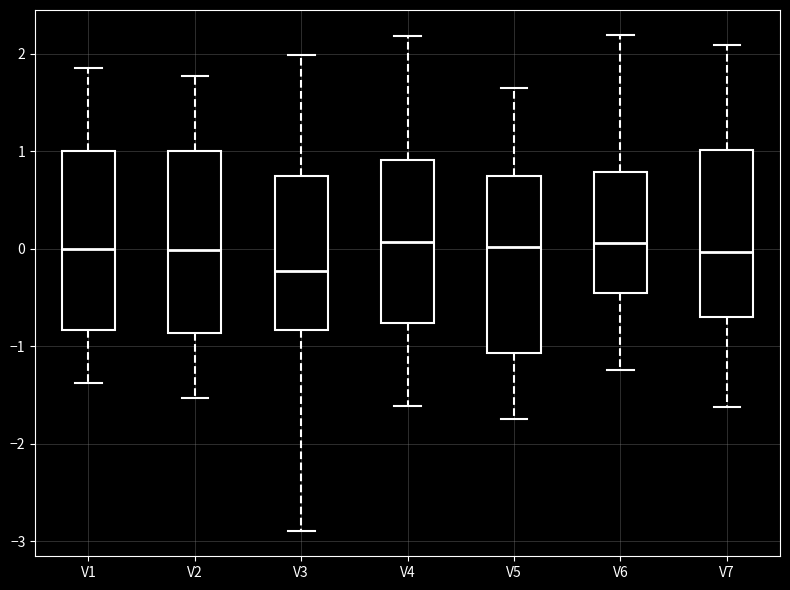

Where does the median line of the box for V7 sit on the y-axis? The values are not printed on the chart, so give them approximately, as read against the axis.

0.0